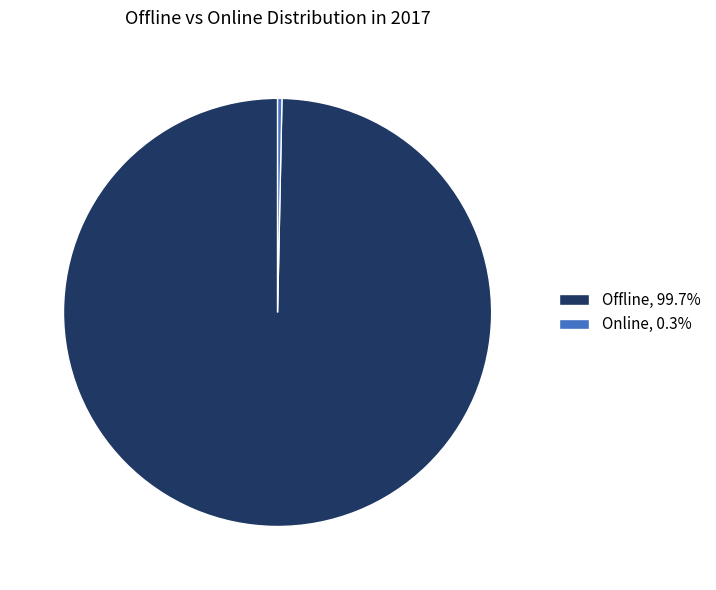

Does Offline, 99.7% represent more than half of the total?

Yes